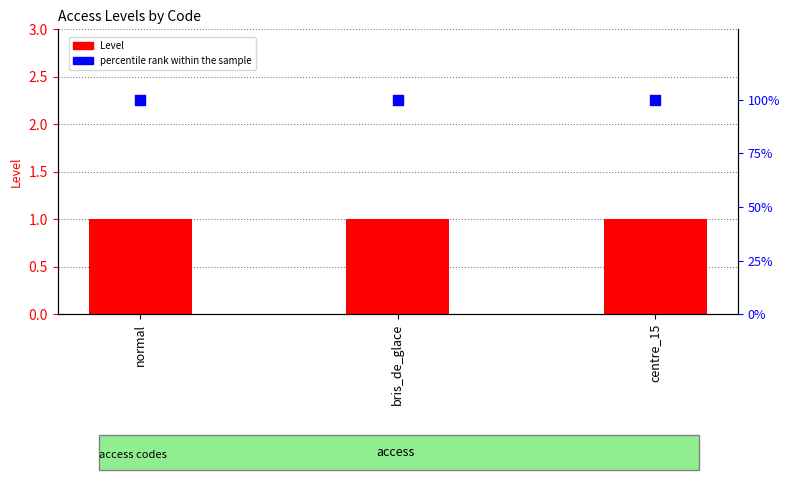

Which series has the largest total across all categories?

percentile rank within the sample